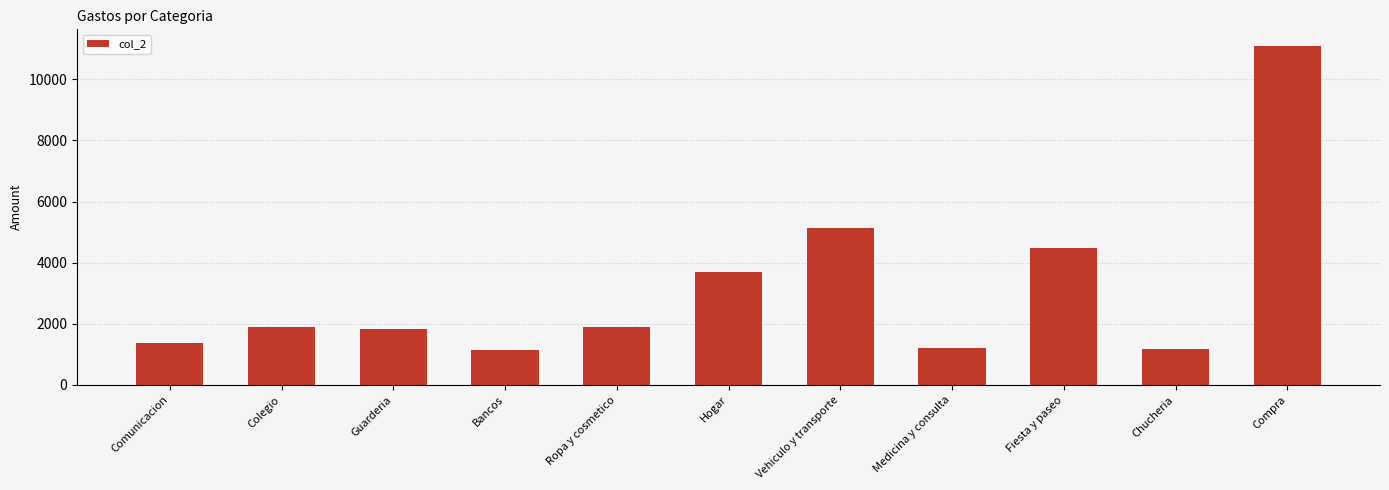

What is the difference between the maximum and second lowest values?

9910.1